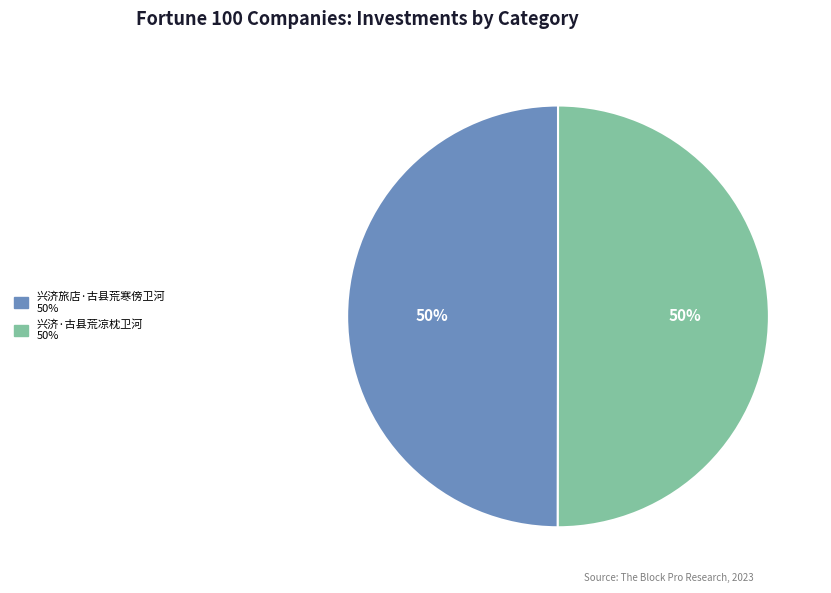

Is it true that 兴济·古县荒凉枕卫河 is 50% of the pie?

True